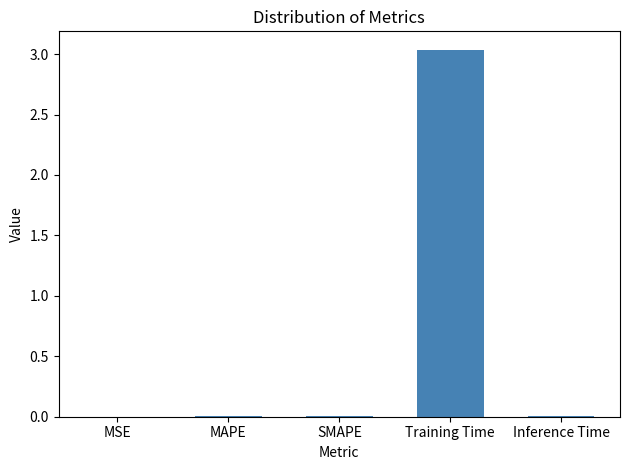

Are the bars horizontal?

No